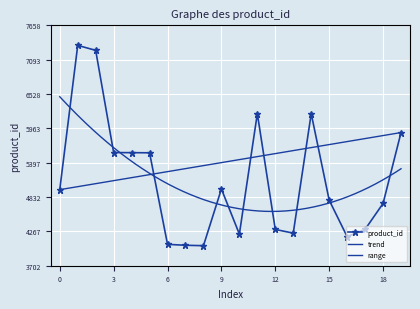

How many categories are shown in the chart?

20